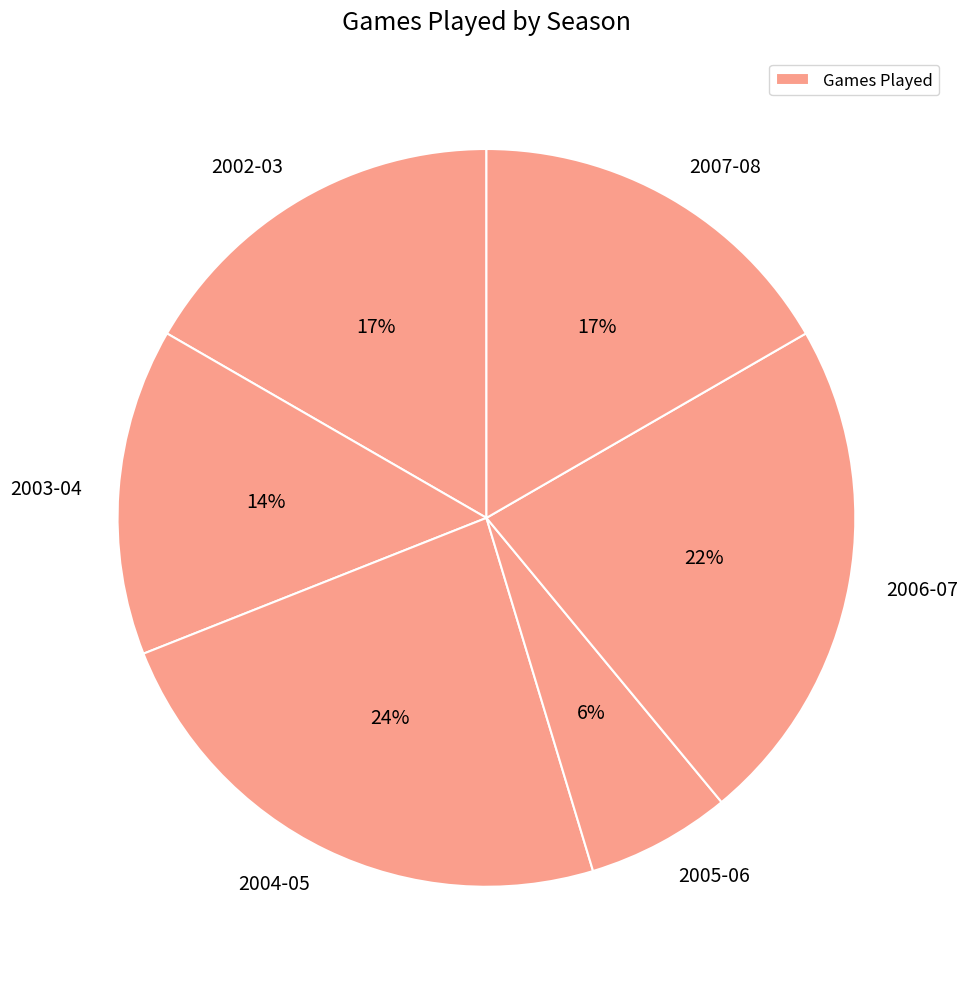

How many segments does this pie chart have?

6